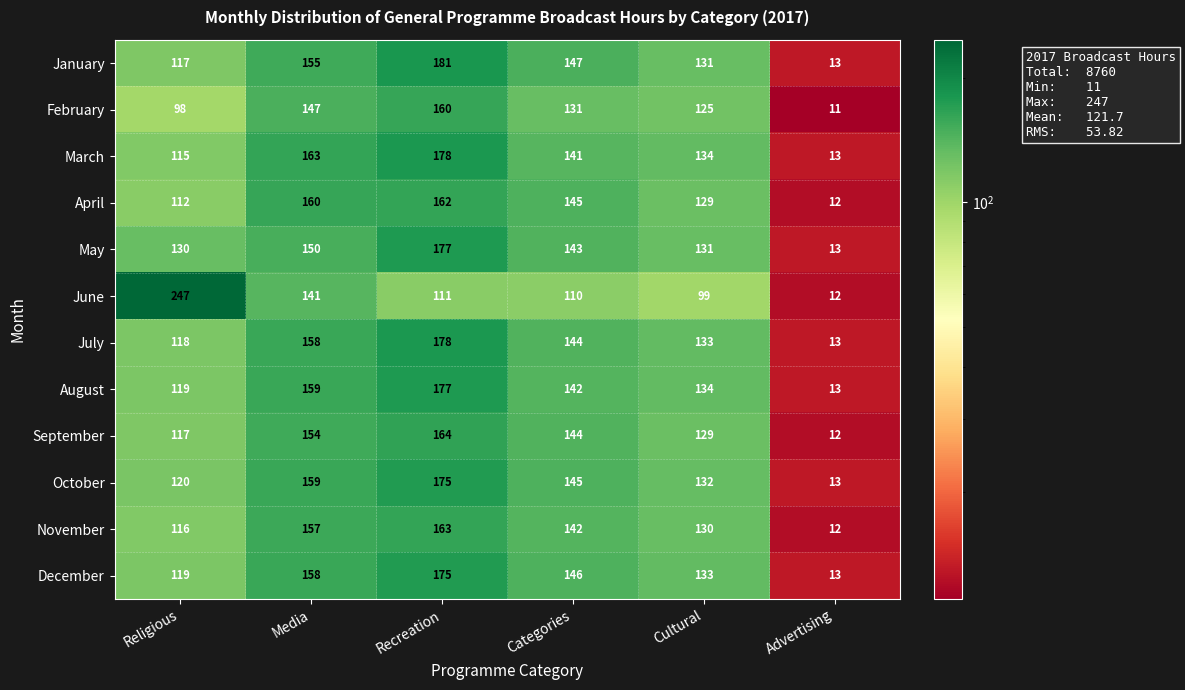

Which series changed the most between Media and Cultural?

June